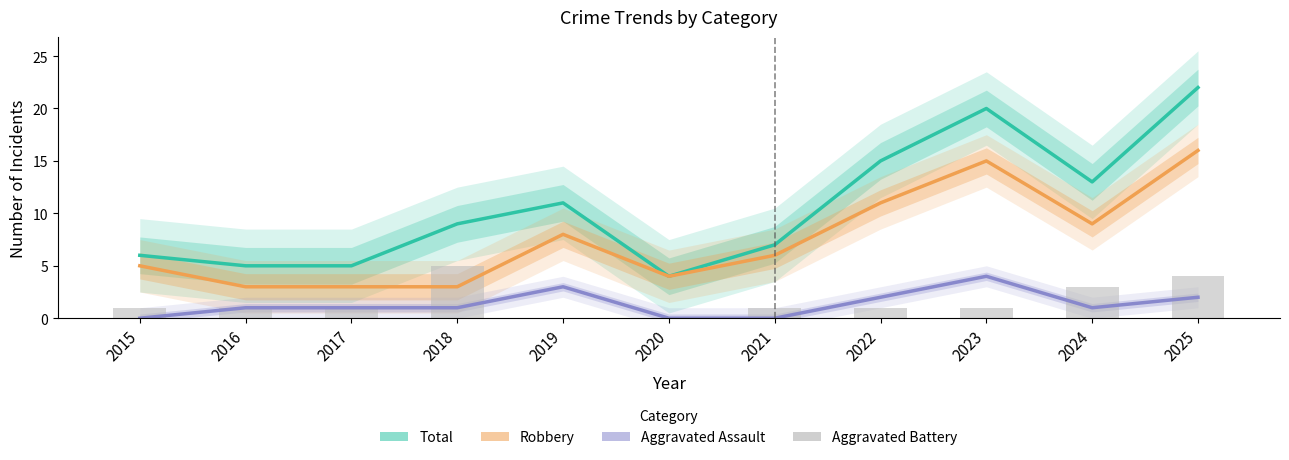

Approximately how many times larger is the value at 2018 compared to 2022?

5.0